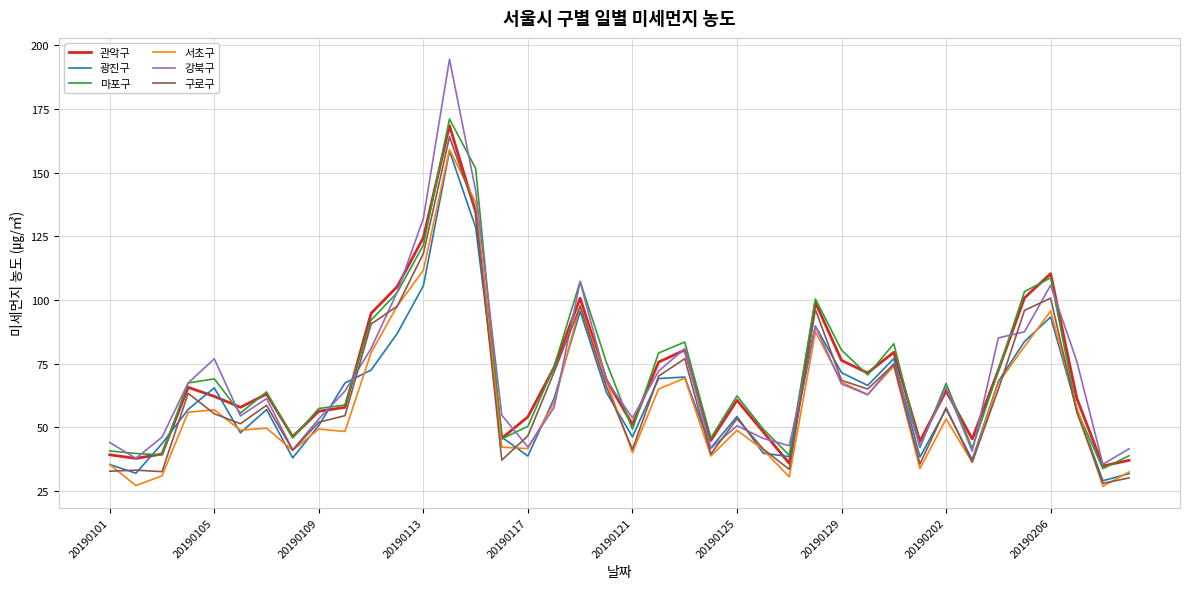

What is the difference between the maximum and minimum values in the 마포구 series?

137.4